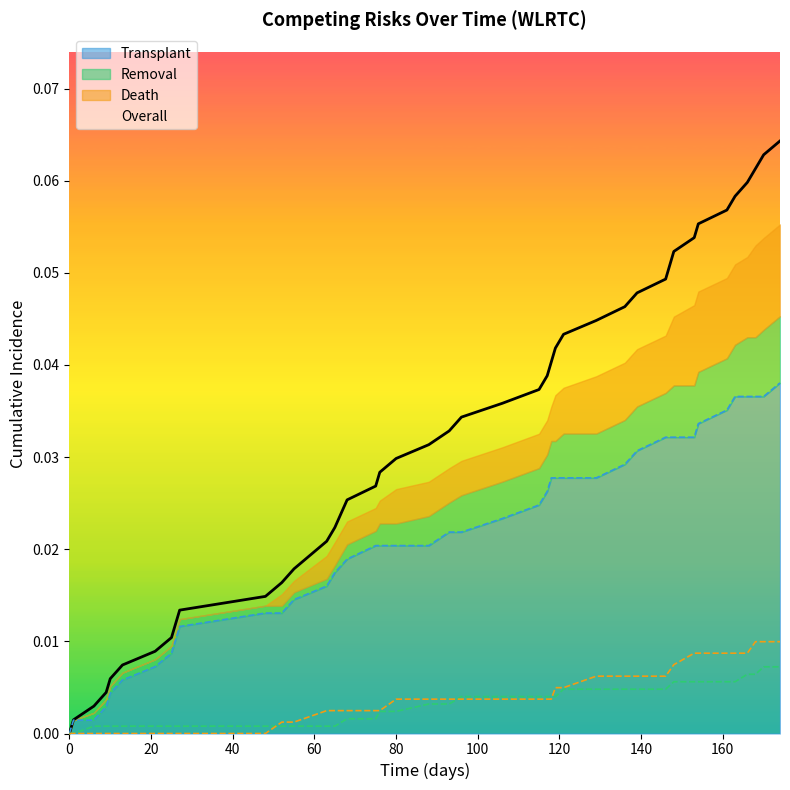

True or false: Death and Transplant cross at least once.

False